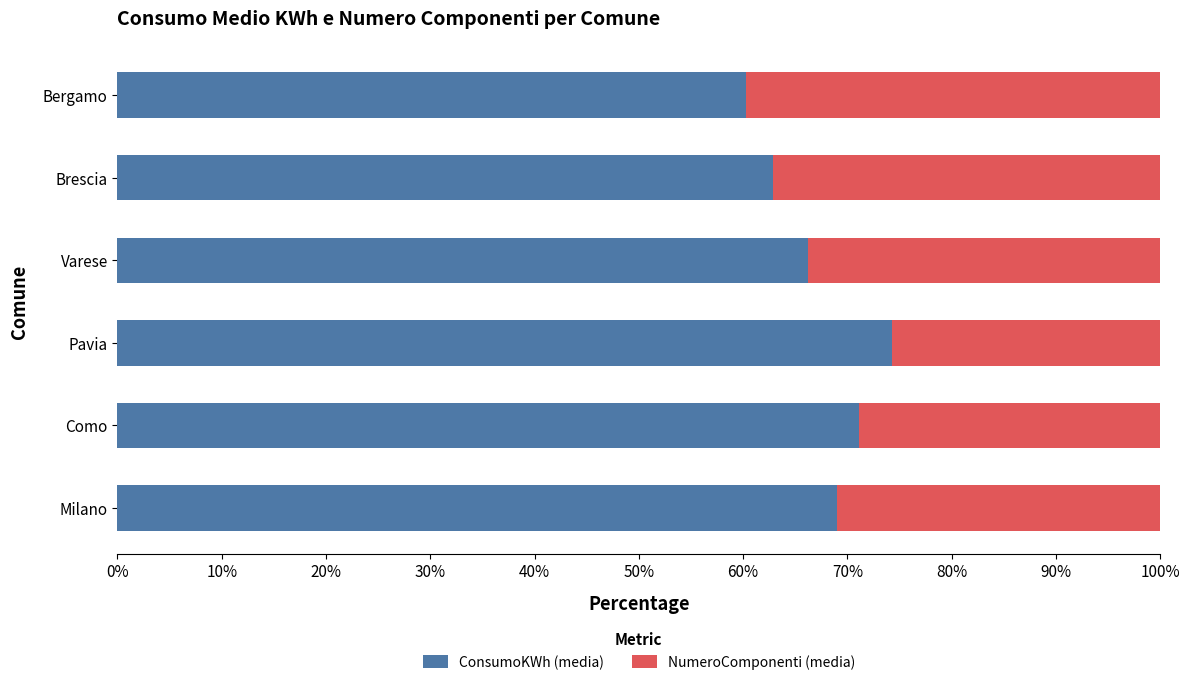

What is the approximate value of ConsumoKWh (media) at Pavia?

74.3